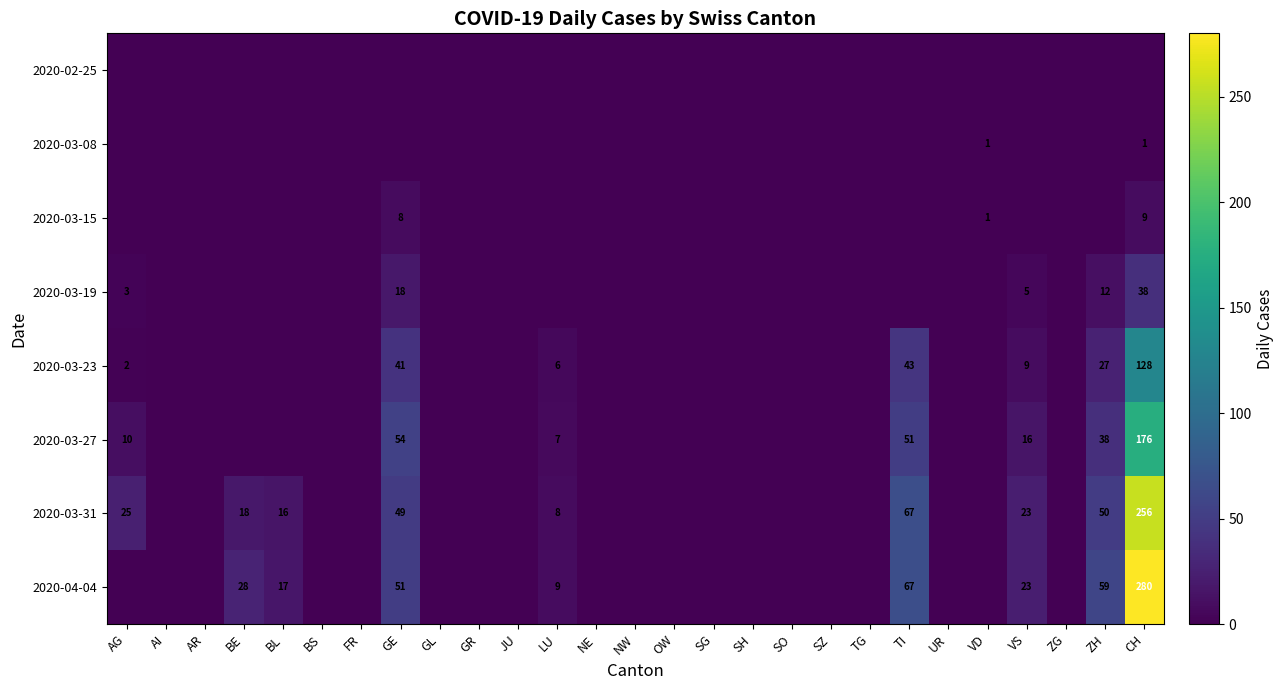

The value of 2020-03-27 at GE is 54. True or false?

True